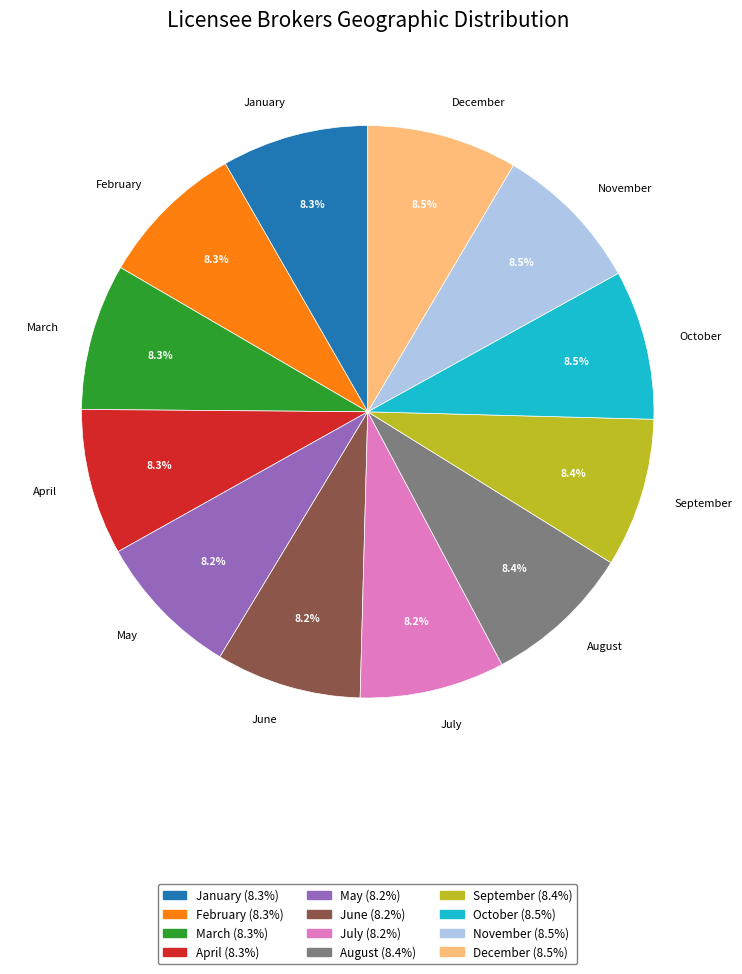

How many slices are in this pie chart?

12